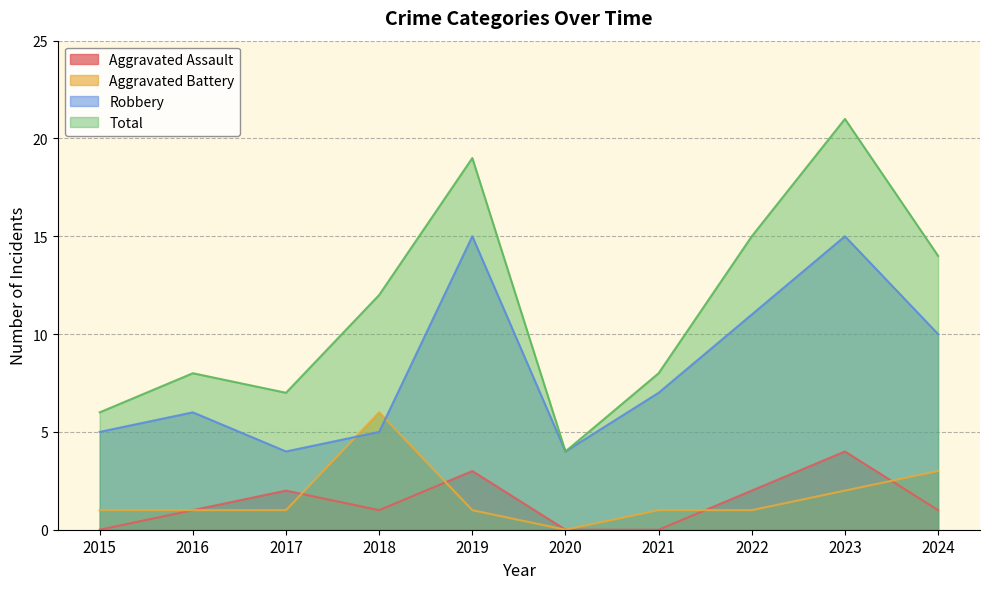

The value of Aggravated Battery at 2016 is 1. True or false?

True